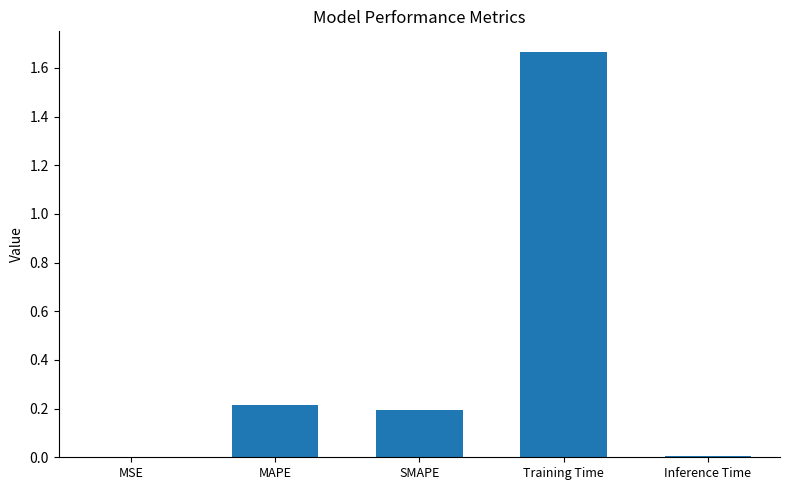

What is the sum of all values?

2.1